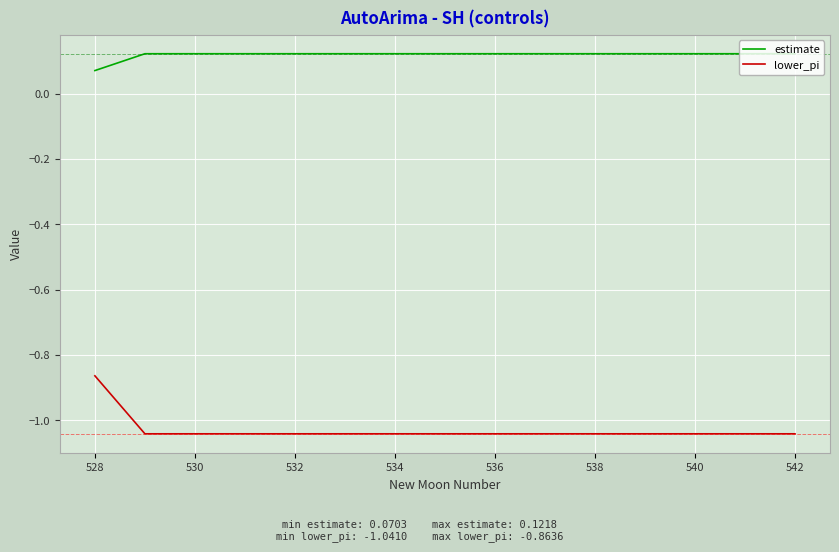

Rank the series by their maximum value, from highest to lowest.

estimate, lower_pi